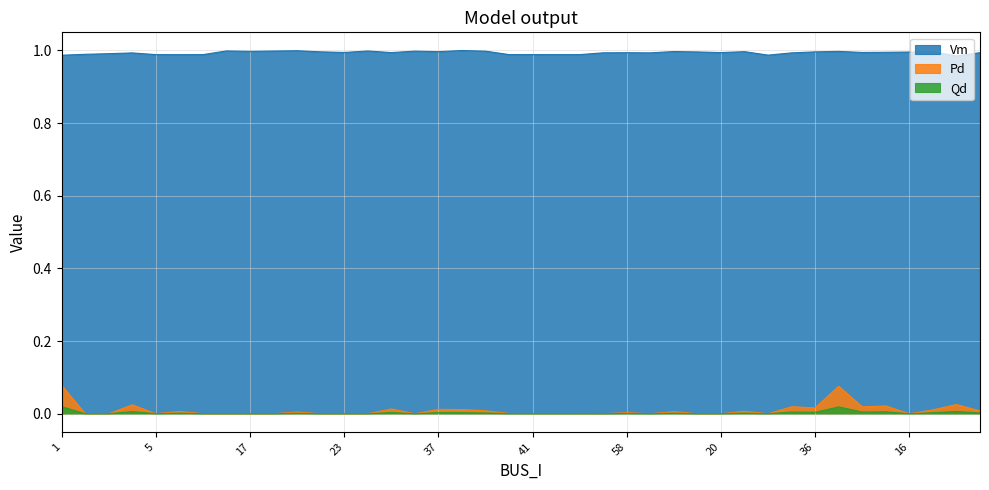

Which series has the largest total across all categories?

Vm